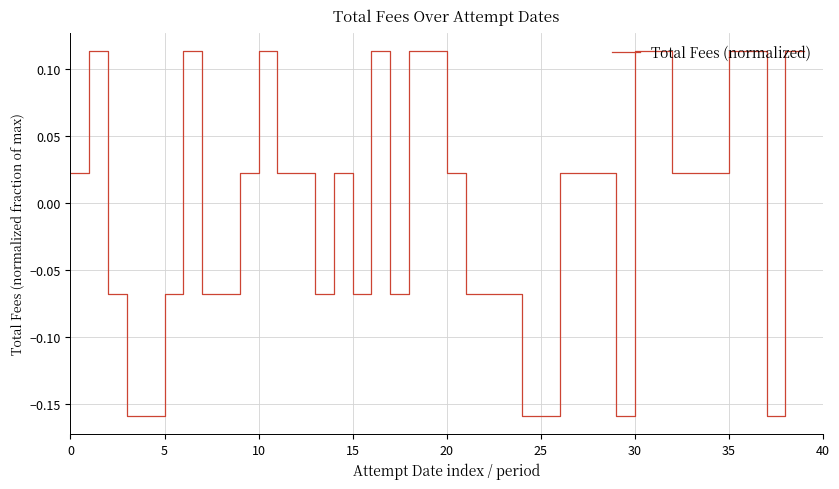

What is the difference between the maximum and minimum values?

0.3